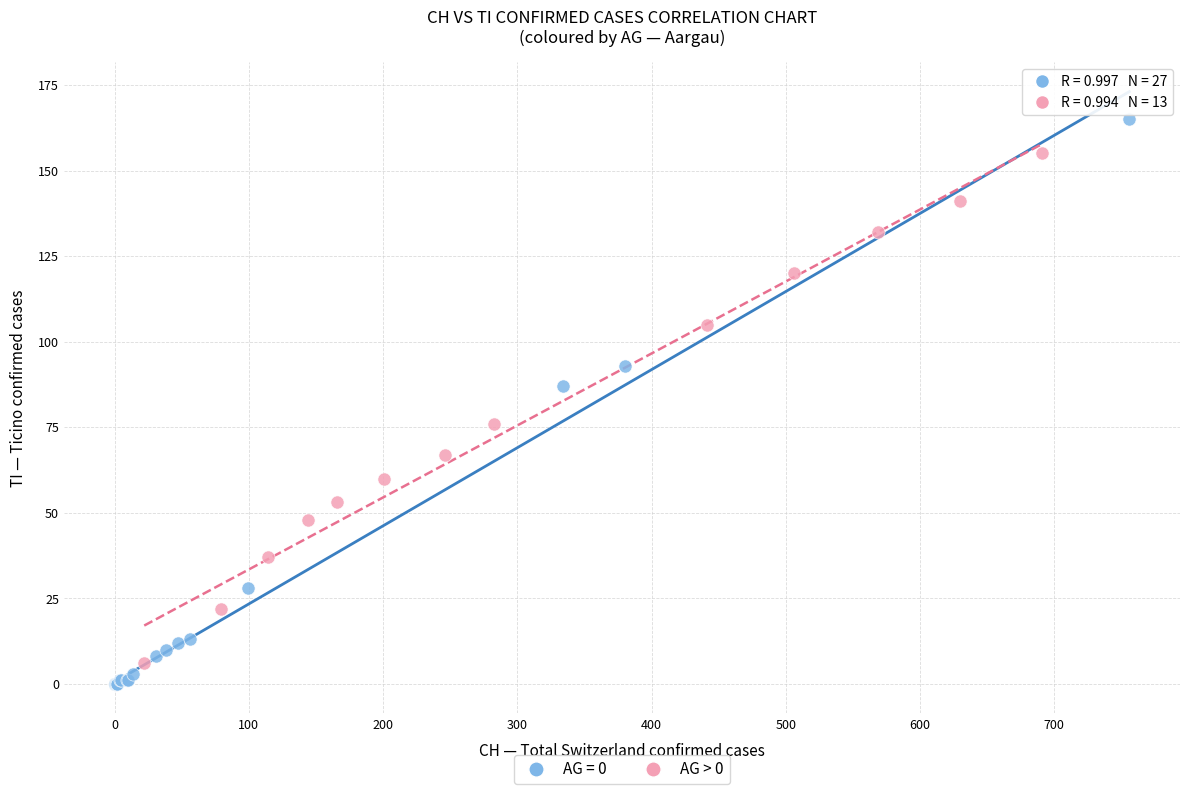

Which series contains the highest Y value?

AG = 0